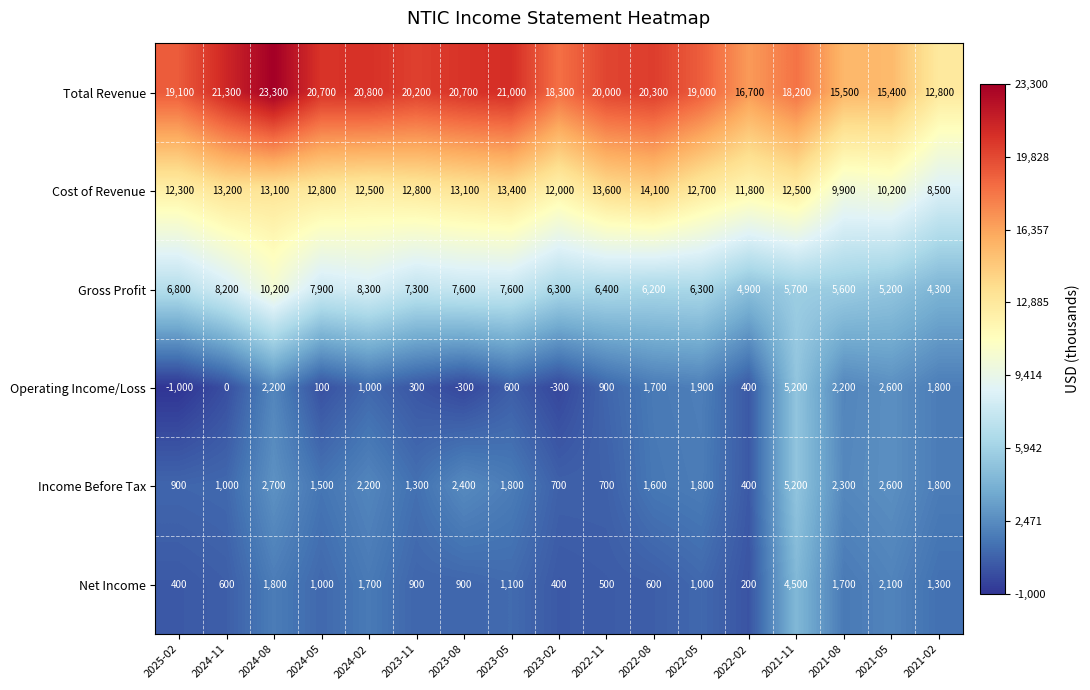

At which category does the chart reach its minimum across all series?

2025-02